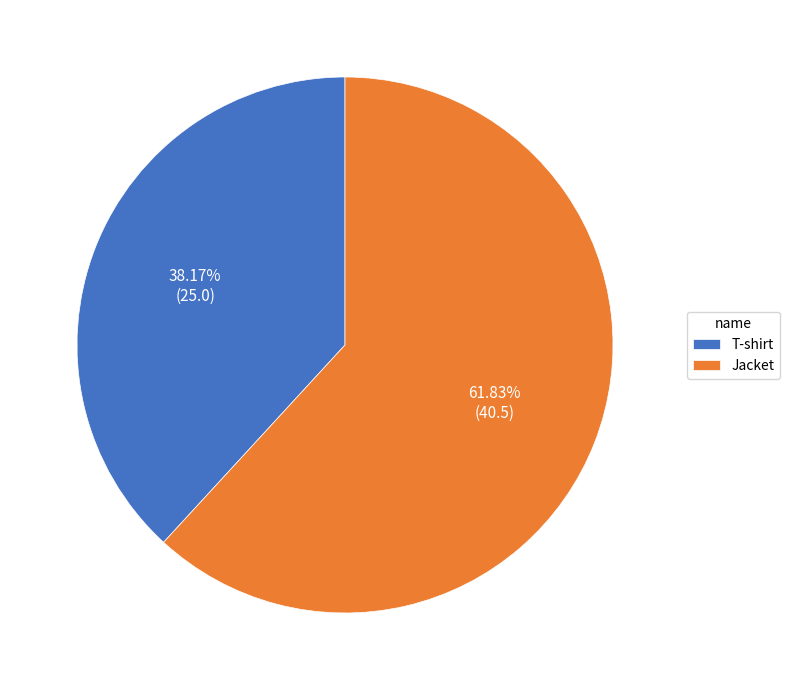

Do Jacket and T-shirt together represent more than half of the pie?

Yes